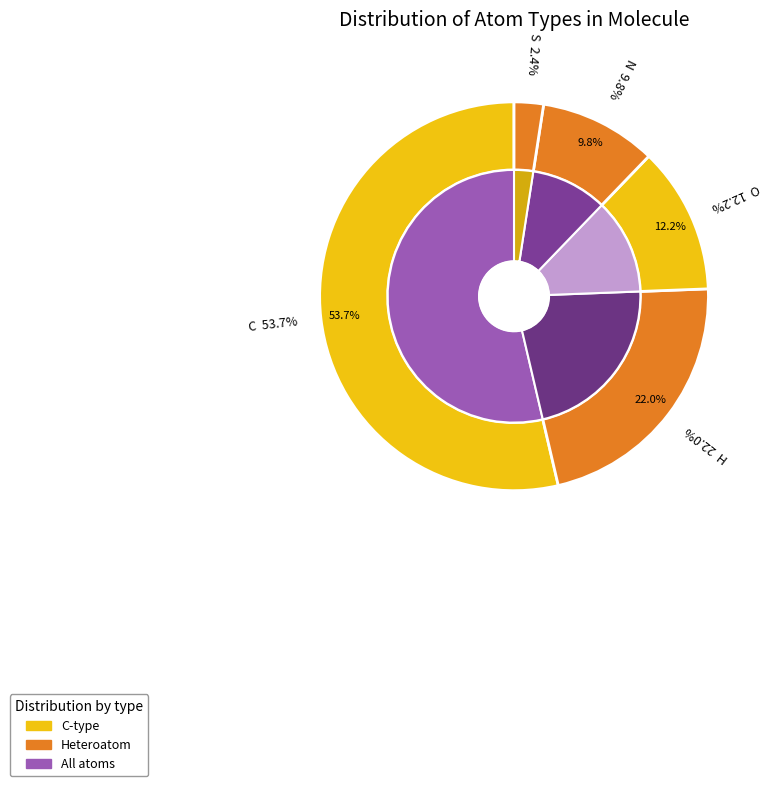

Which category has the biggest portion of the pie?

C